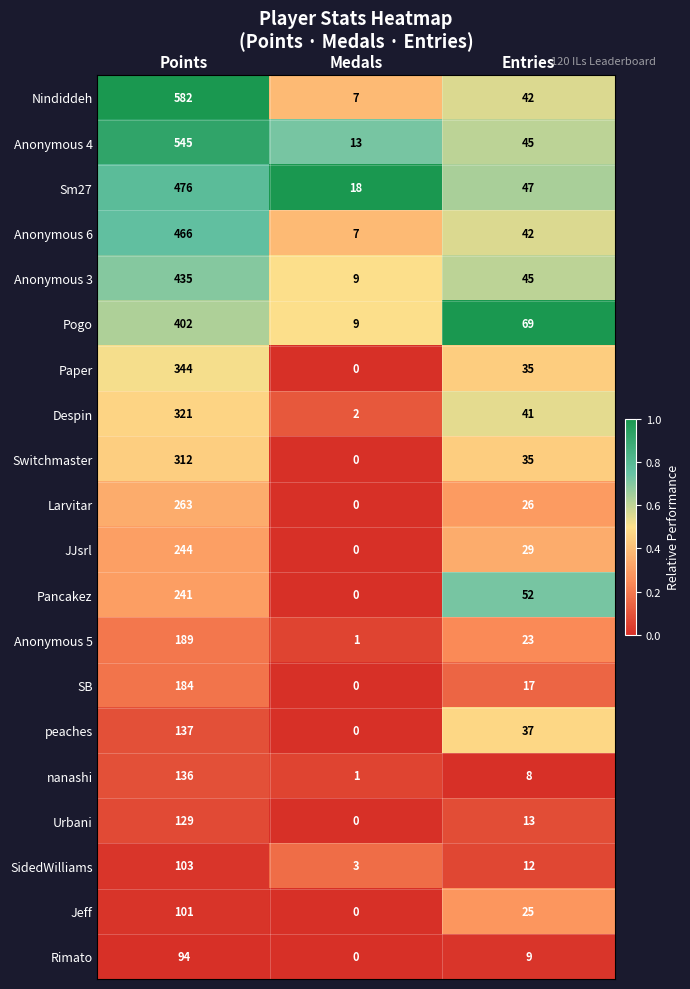

What is the difference between the highest and lowest values at Points?

488